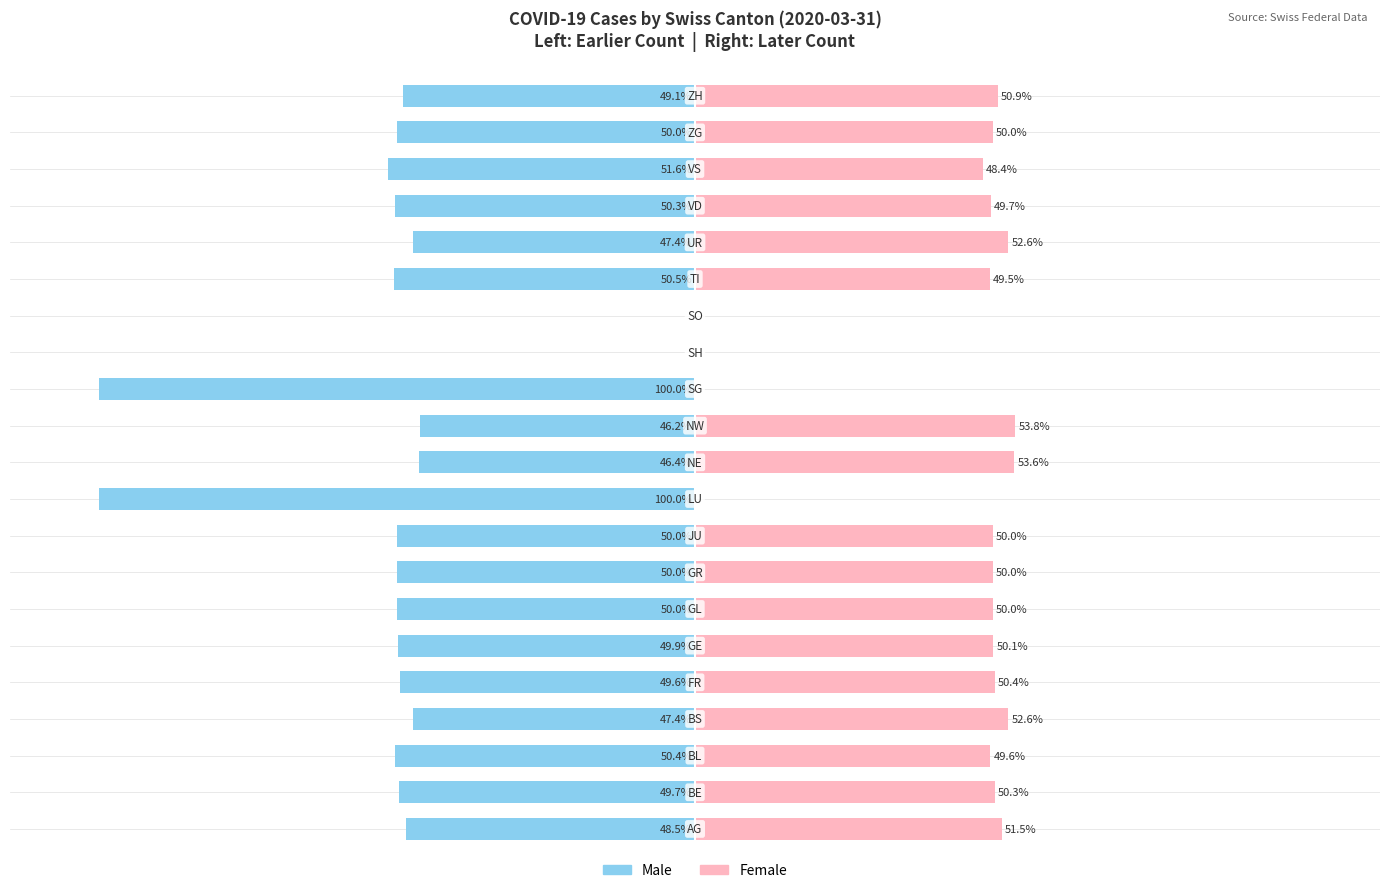

Is it true that Male equals -50.0 at 19?

True